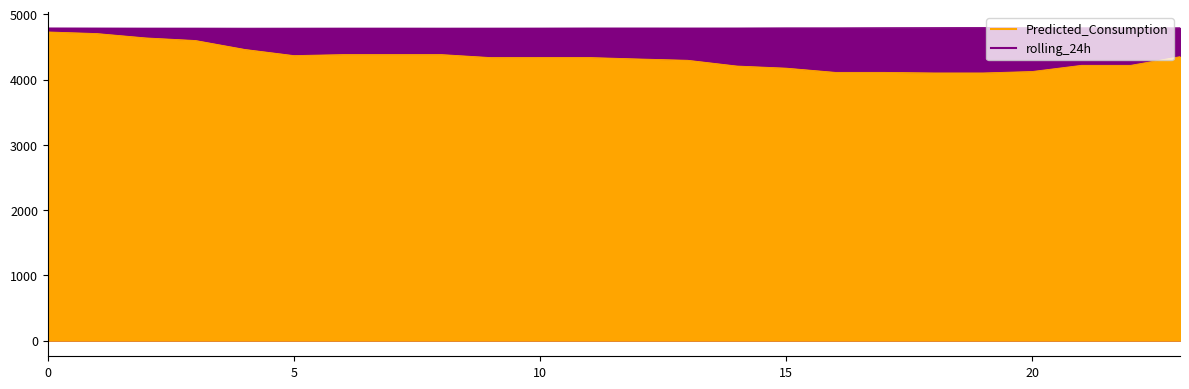

True or false: rolling_24h and Predicted_Consumption intersect in this chart.

False